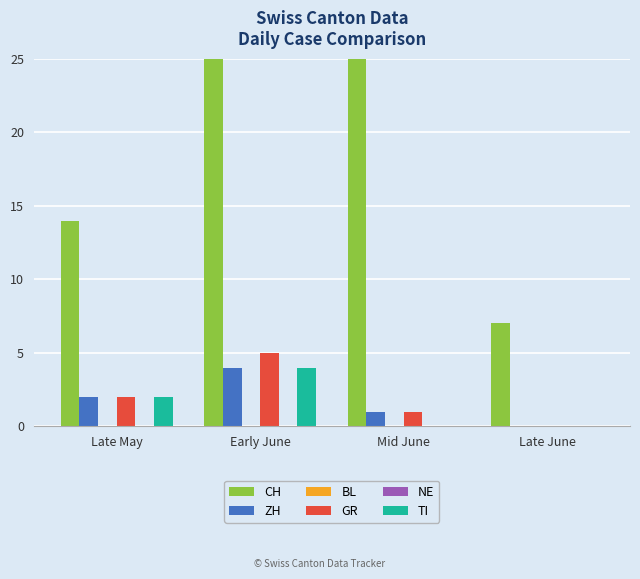

How many categories are shown in the chart?

4